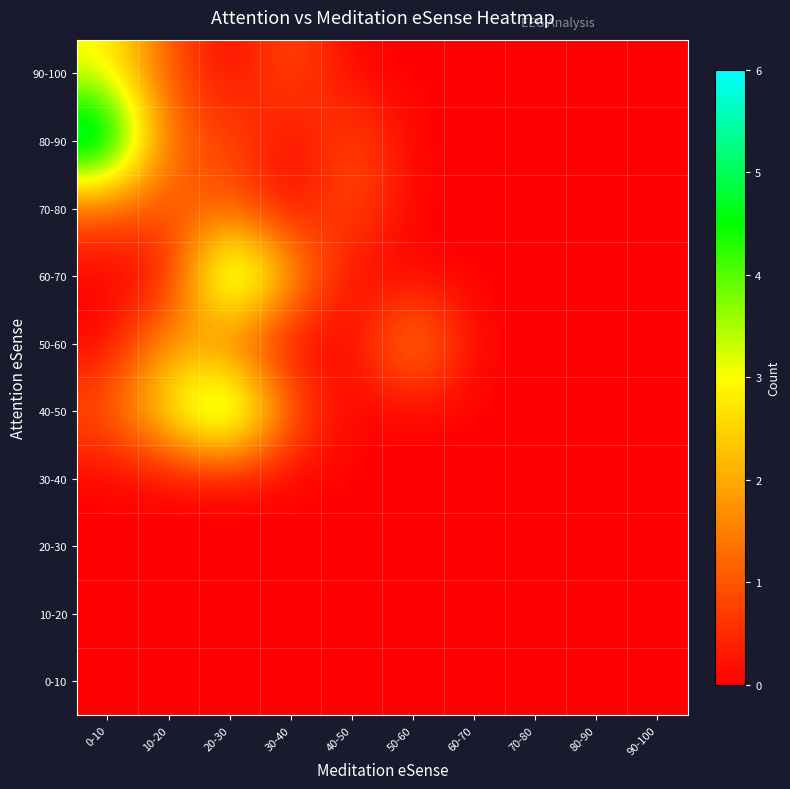

Rank the series by their maximum value, from highest to lowest.

80-90, 40-50, 60-70, 90-100, 50-60, 70-80, 0-10, 10-20, 20-30, 30-40